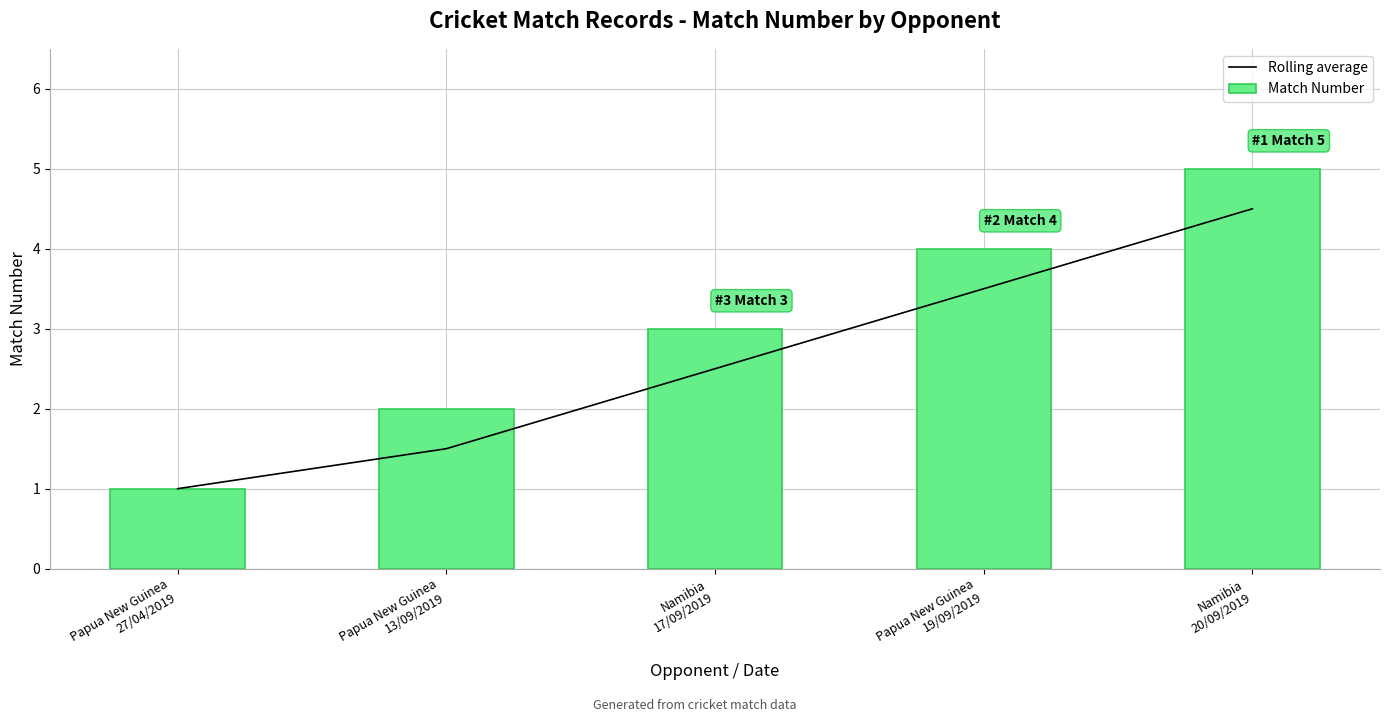

What position from the left is Papua New Guinea
19/09/2019?

4